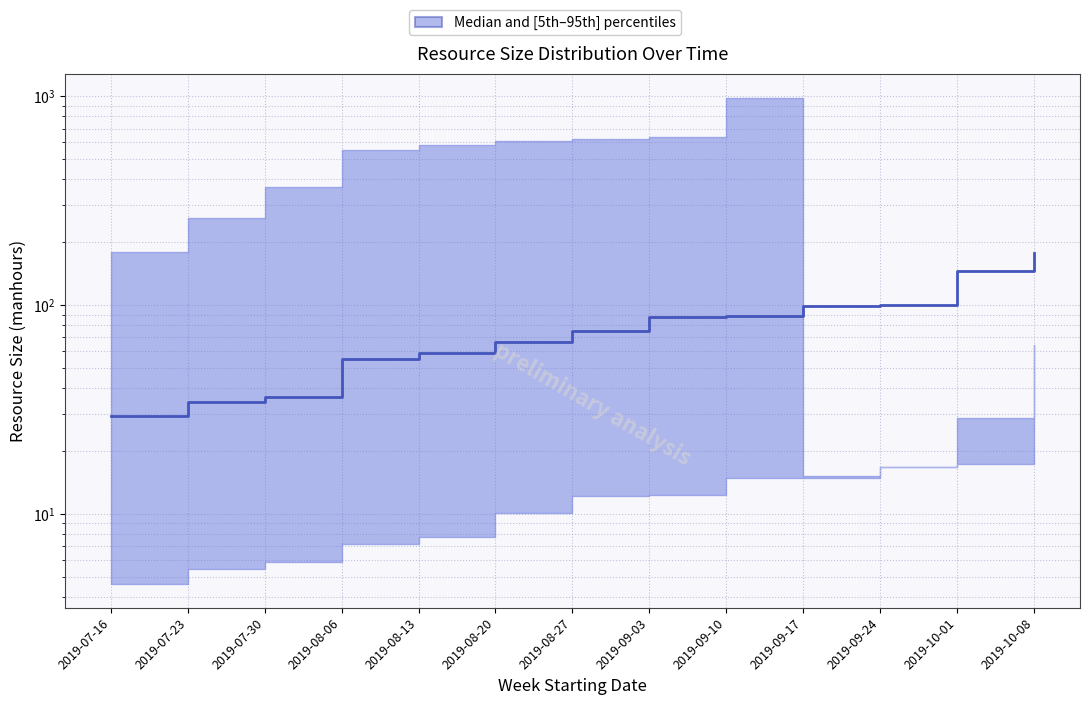

The value at 2019-07-23 is 20.5. True or false?

False